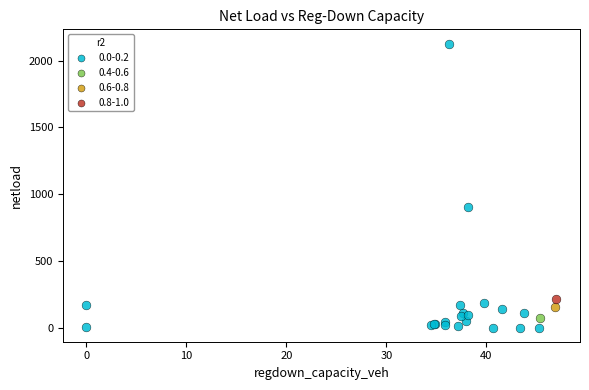

What are all the series names shown in the legend?

0.0-0.2, 0.4-0.6, 0.6-0.8, 0.8-1.0